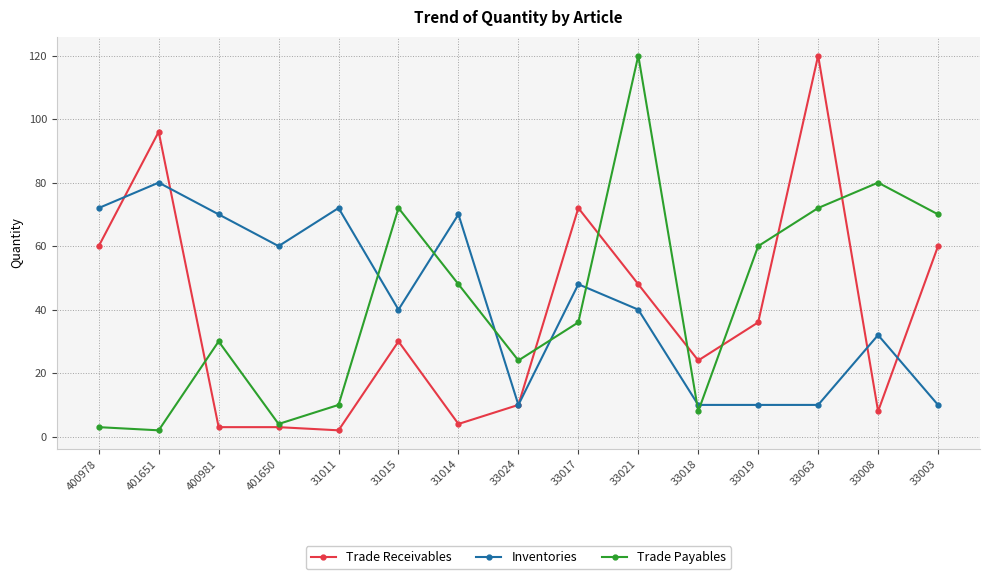

What is the value of the Trade Payables point at the 10th from the left?

120